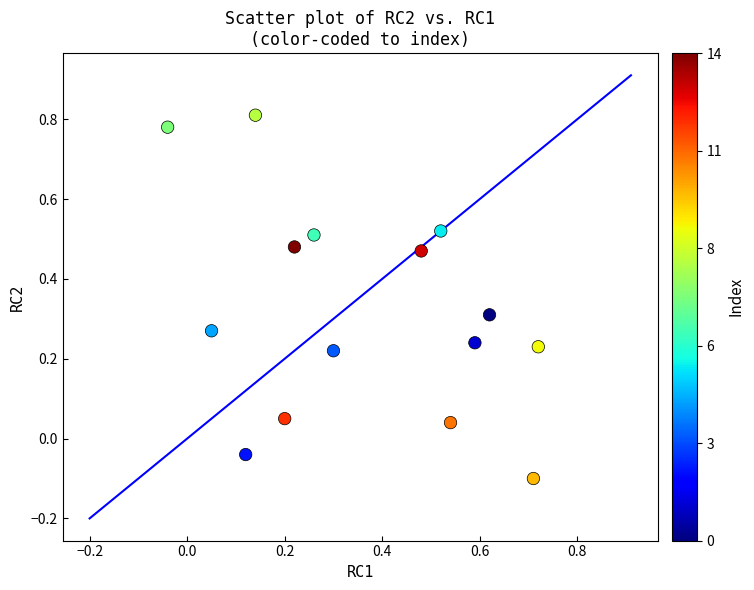

What is the range of Y values (max minus min)?

0.9